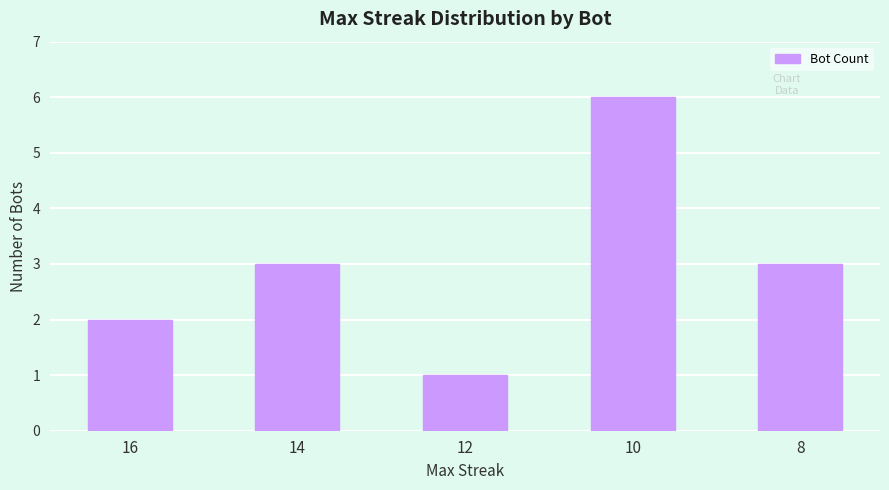

Is it true that the value at 16 is 3?

False